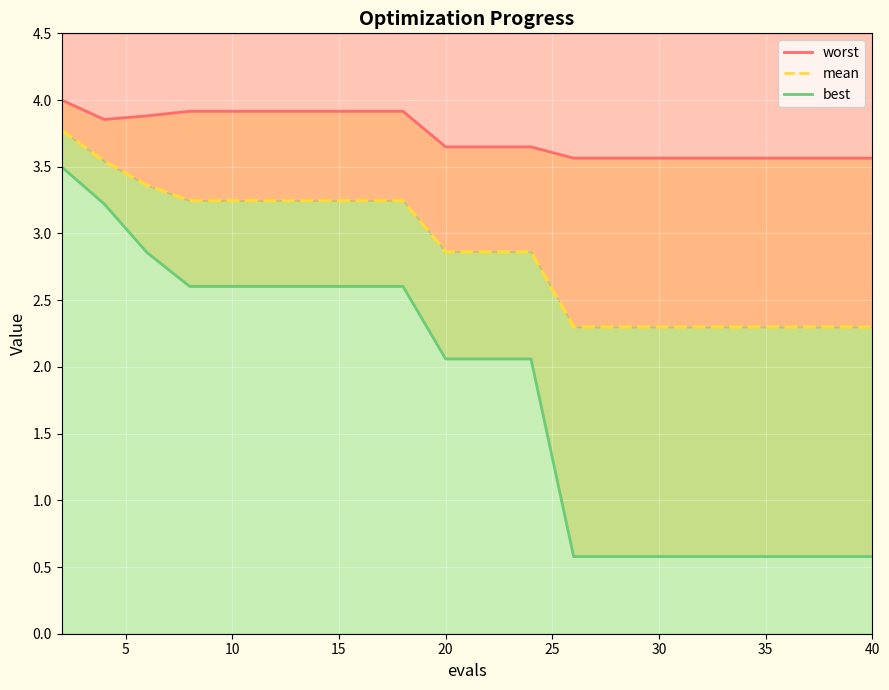

List the series in order of their overall mean, highest first.

worst, mean, best